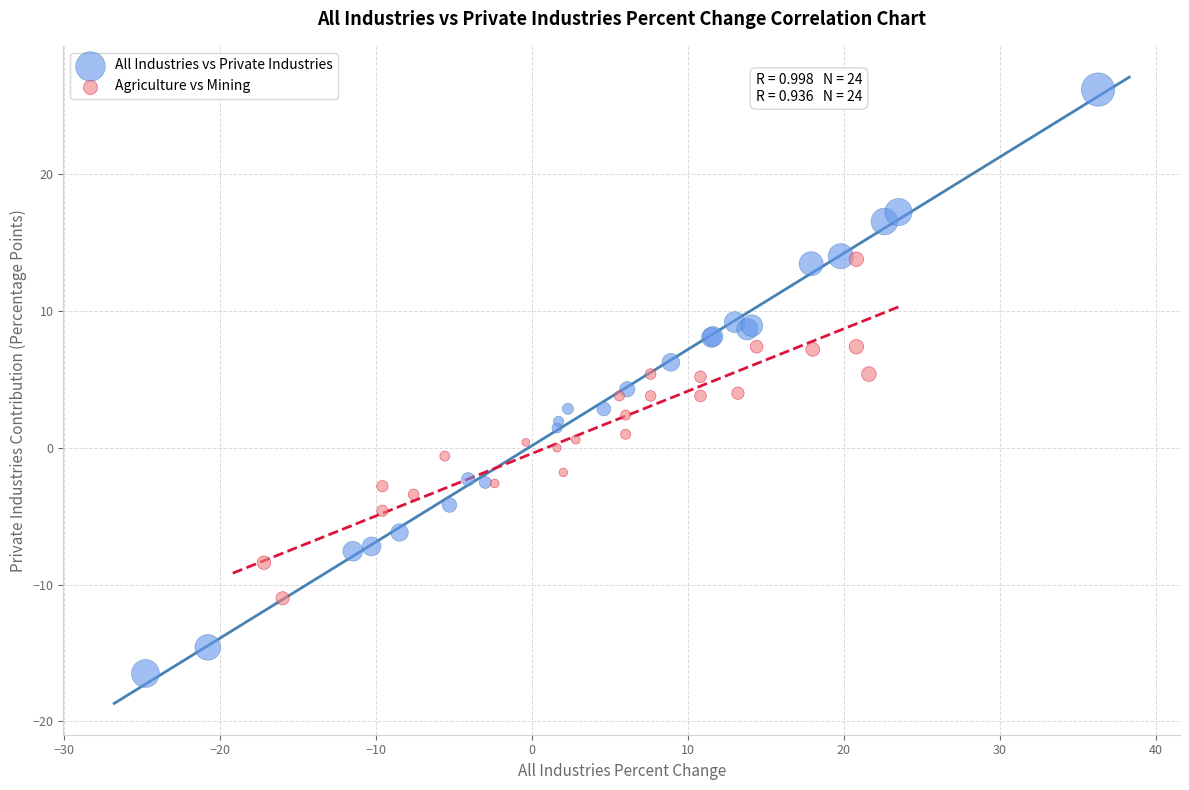

Which series contains the lowest Y value?

All Industries vs Private Industries